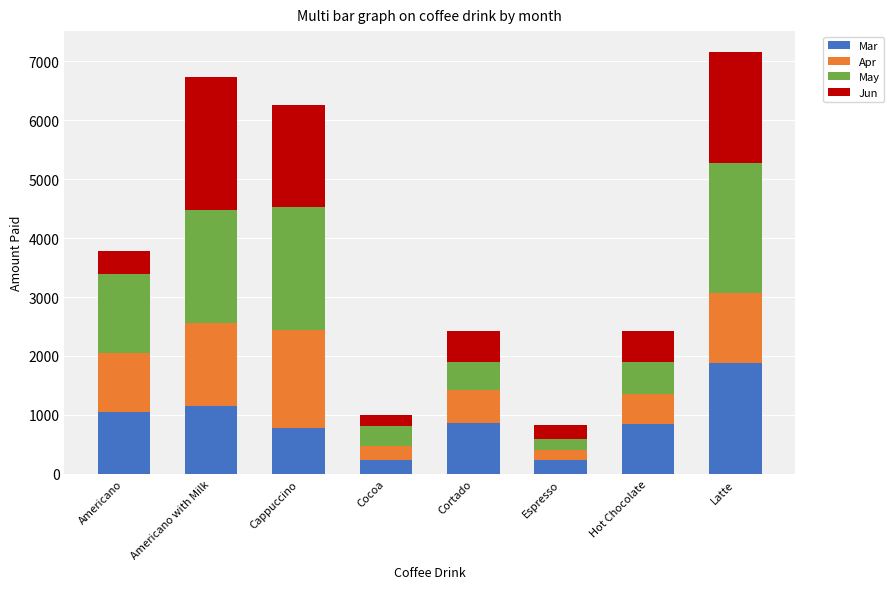

Count the number of data series in this chart.

4